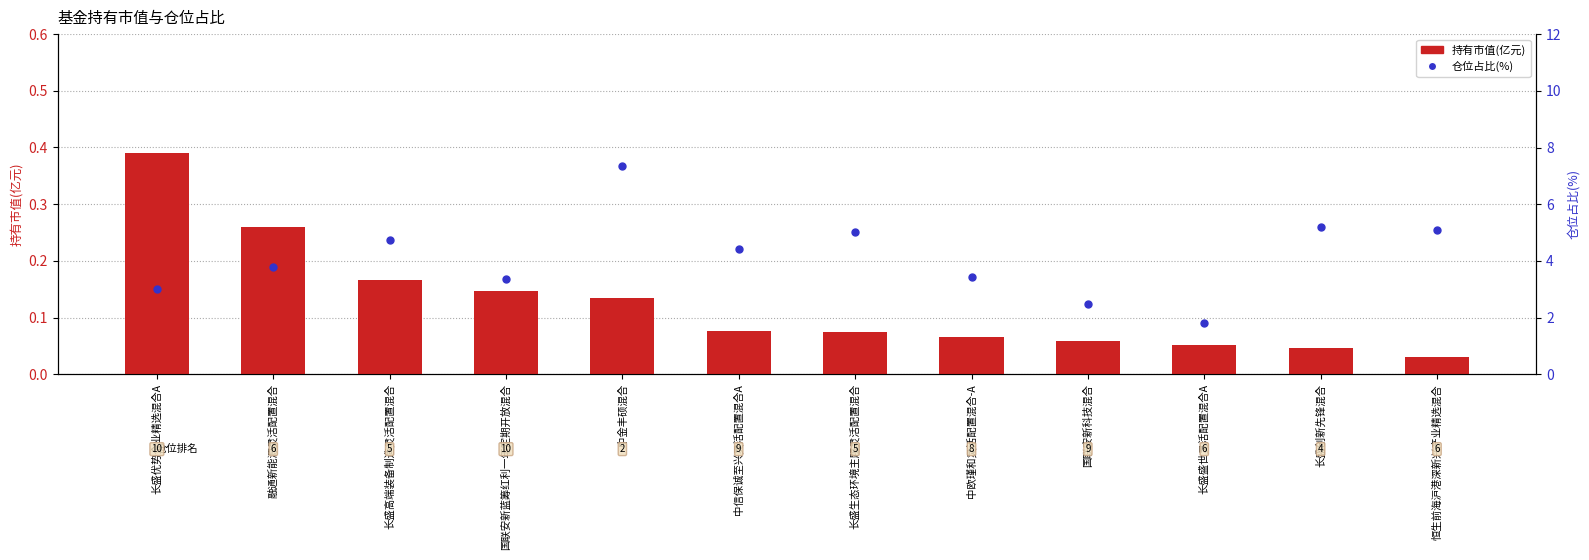

Which series has the largest Y range (max minus min)?

仓位占比(%)